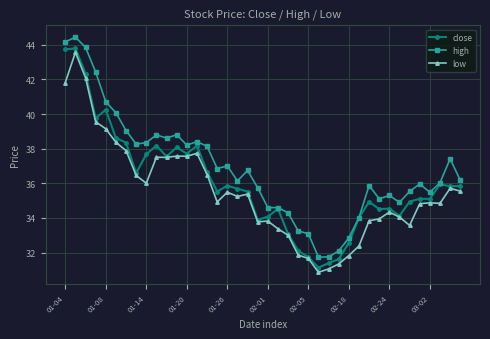

Rank the series by their average value, from highest to lowest.

high, close, low